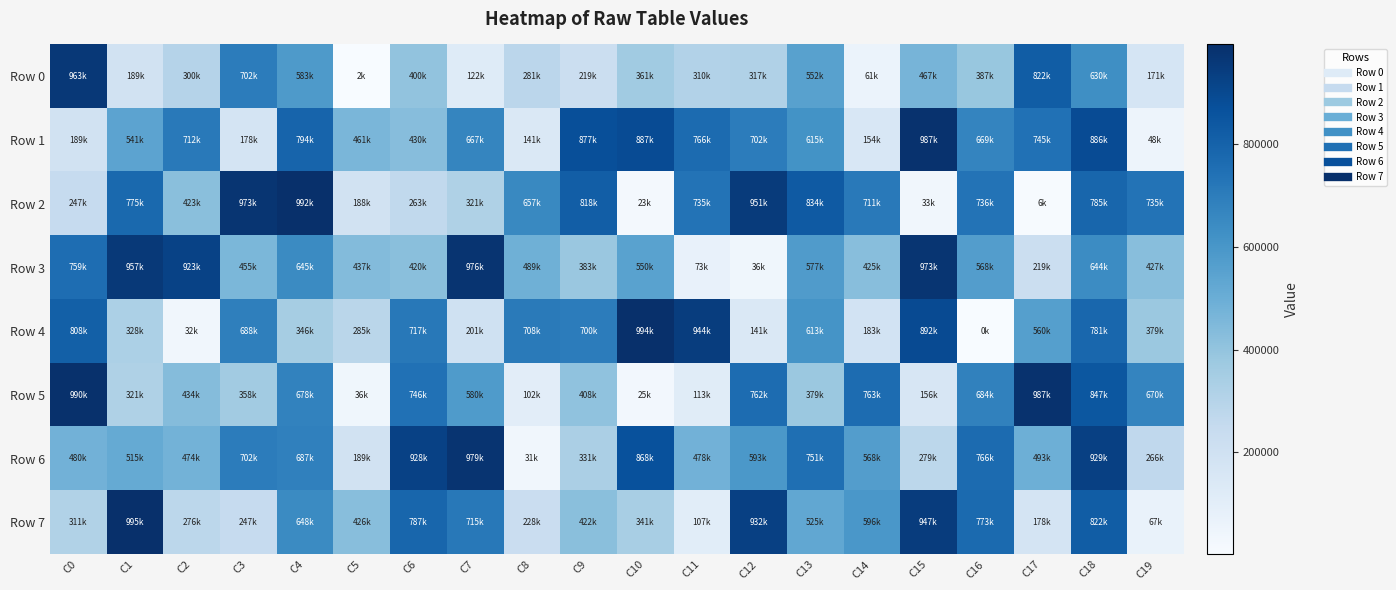

Reading left to right, extract all data points from this chart.

Row 0: C0=963242	C1=189374	C2=300259	C3=702325	C4=583824	C5=2133	C6=400975	C7=122218	C8=281370	C9=219617	C10=361899	C11=310833	C12=317829	C13=552732	C14=61847	C15=467577	C16=387855	C17=822639	C18=630334	C19=171182
Row 1: C0=189978	C1=541224	C2=712861	C3=178252	C4=794594	C5=461650	C6=430841	C7=667952	C8=141447	C9=877339	C10=887279	C11=766287	C12=702260	C13=615011	C14=154062	C15=987221	C16=669414	C17=745676	C18=886803	C19=48139
Row 2: C0=247199	C1=775278	C2=423539	C3=973333	C4=992203	C5=188343	C6=263879	C7=321442	C8=657130	C9=818472	C10=23803	C11=735310	C12=951446	C13=834693	C14=711898	C15=33796	C16=736260	C17=6792	C18=785418	C19=735829
Row 3: C0=759912	C1=957455	C2=923729	C3=455964	C4=645870	C5=437829	C6=420278	C7=976226	C8=489193	C9=383856	C10=550858	C11=73005	C12=36024	C13=577935	C14=425616	C15=973460	C16=568362	C17=219452	C18=644355	C19=427697
Row 4: C0=808753	C1=328290	C2=32523	C3=688699	C4=346366	C5=285678	C6=717592	C7=201451	C8=708642	C9=700266	C10=994883	C11=944384	C12=141347	C13=613988	C14=183718	C15=892024	C16=593	C17=560131	C18=781780	C19=379941
Row 5: C0=990151	C1=321916	C2=434562	C3=358729	C4=678110	C5=36948	C6=746320	C7=580971	C8=102439	C9=408493	C10=25654	C11=113386	C12=762247	C13=379127	C14=763411	C15=156571	C16=684263	C17=987341	C18=847063	C19=670036
Row 6: C0=480300	C1=515661	C2=474804	C3=702859	C4=687491	C5=189678	C6=928230	C7=979499	C8=31870	C9=331946	C10=868621	C11=478776	C12=593995	C13=751189	C14=568564	C15=279276	C16=766703	C17=493291	C18=929281	C19=266042
Row 7: C0=311628	C1=995137	C2=276812	C3=247662	C4=648490	C5=426531	C6=787560	C7=715485	C8=228225	C9=422540	C10=341377	C11=107297	C12=932694	C13=525605	C14=596618	C15=947512	C16=773077	C17=178846	C18=822755	C19=67340